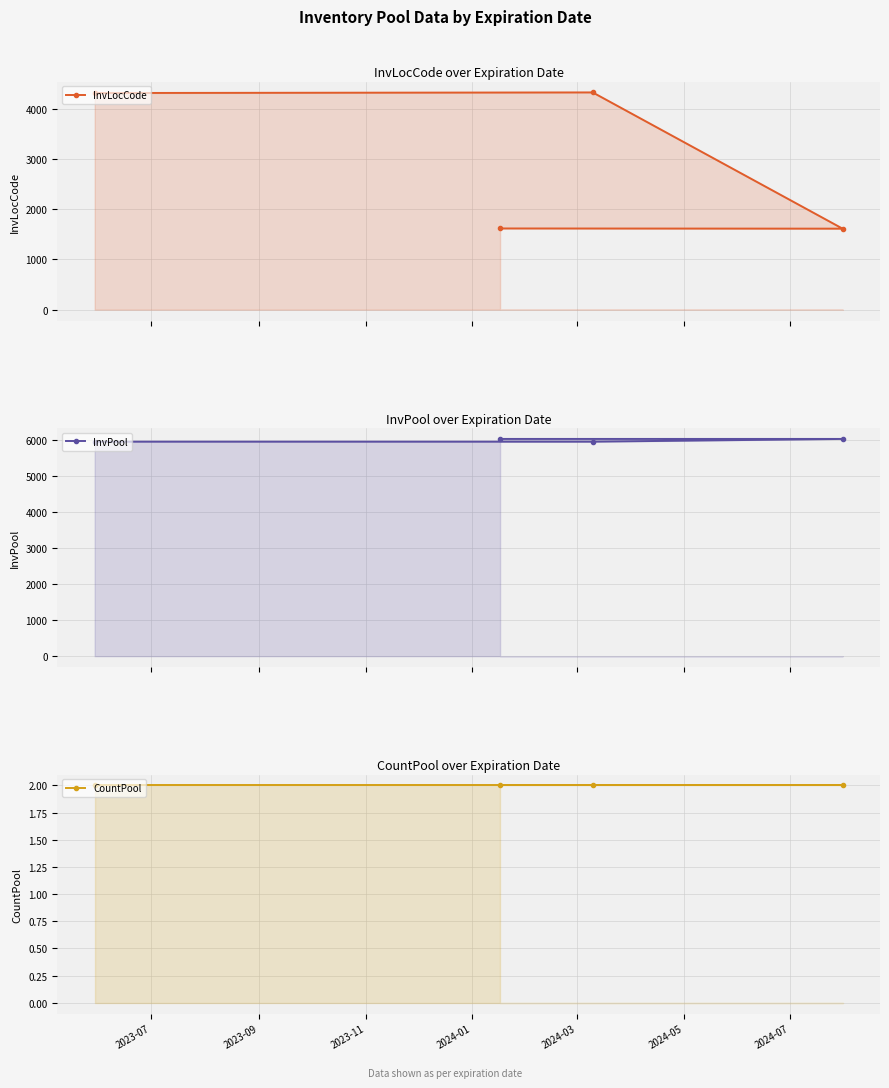

The value of CountPool at 2023-09 is 3. True or false?

False